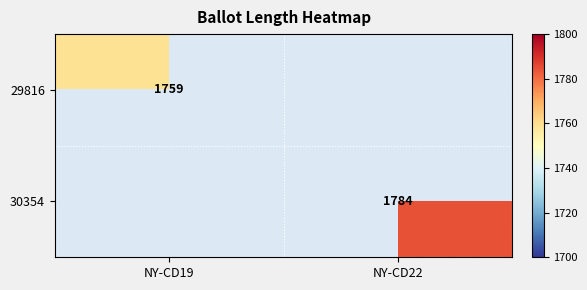

True or false: 30354 has a value of 2746 at NY-CD22.

False